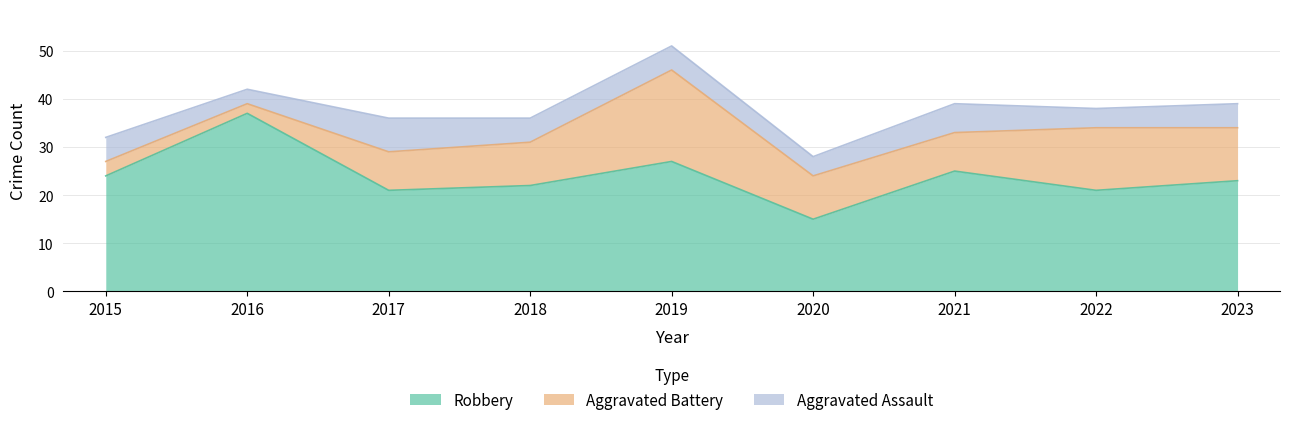

What is the smallest value displayed?

2